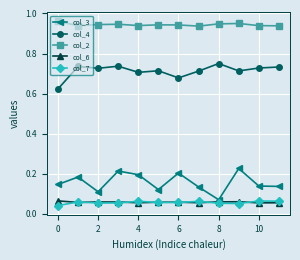

How many interior local peaks does the col_3 series have?

4